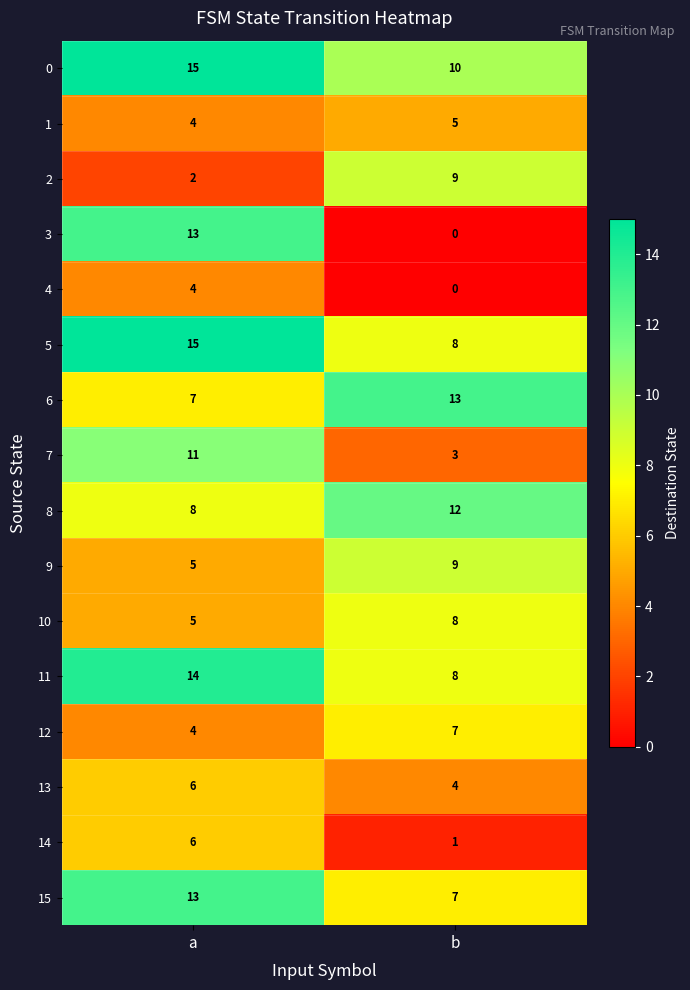

At which label is 10 closest to 6?

a